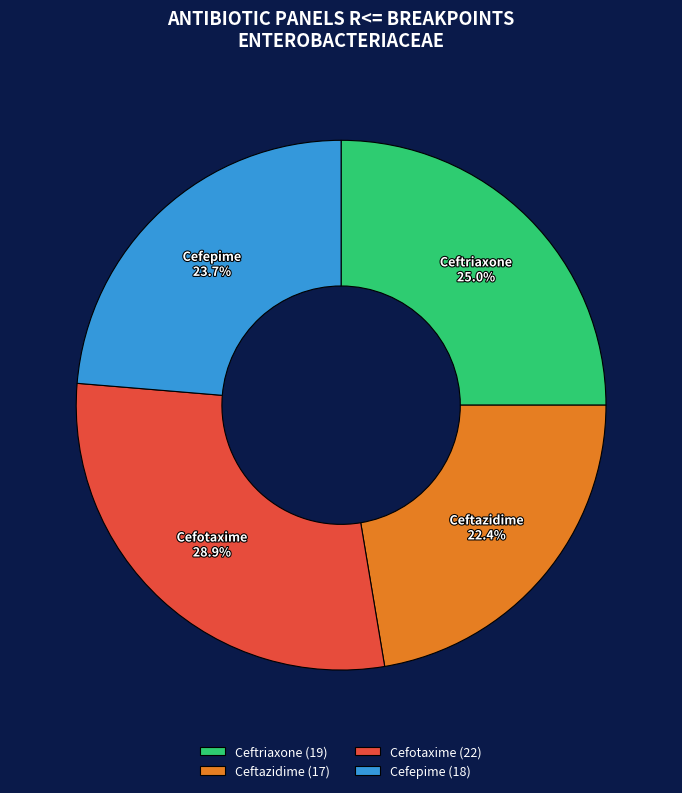

Rank the categories by value from highest to lowest.

Cefotaxime, Ceftriaxone, Cefepime, Ceftazidime